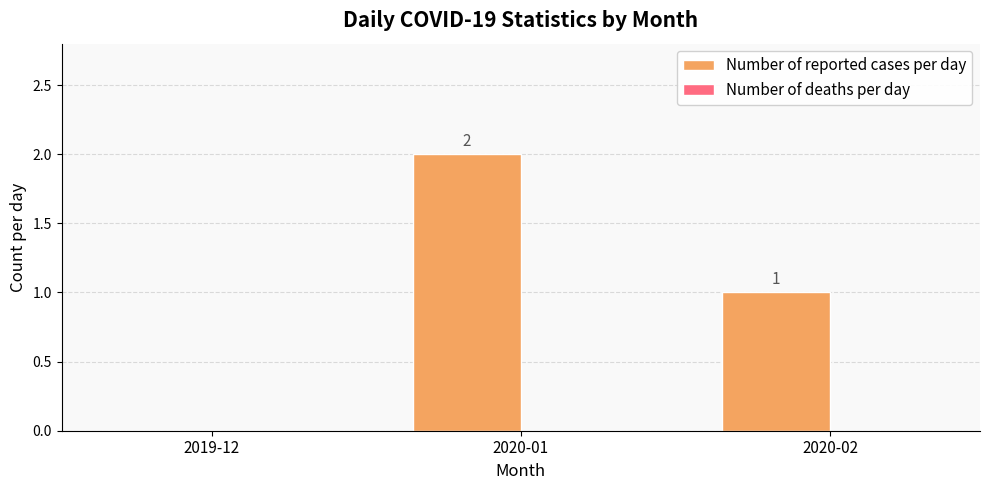

True or false: the data shows 2 at 2020-01.

True